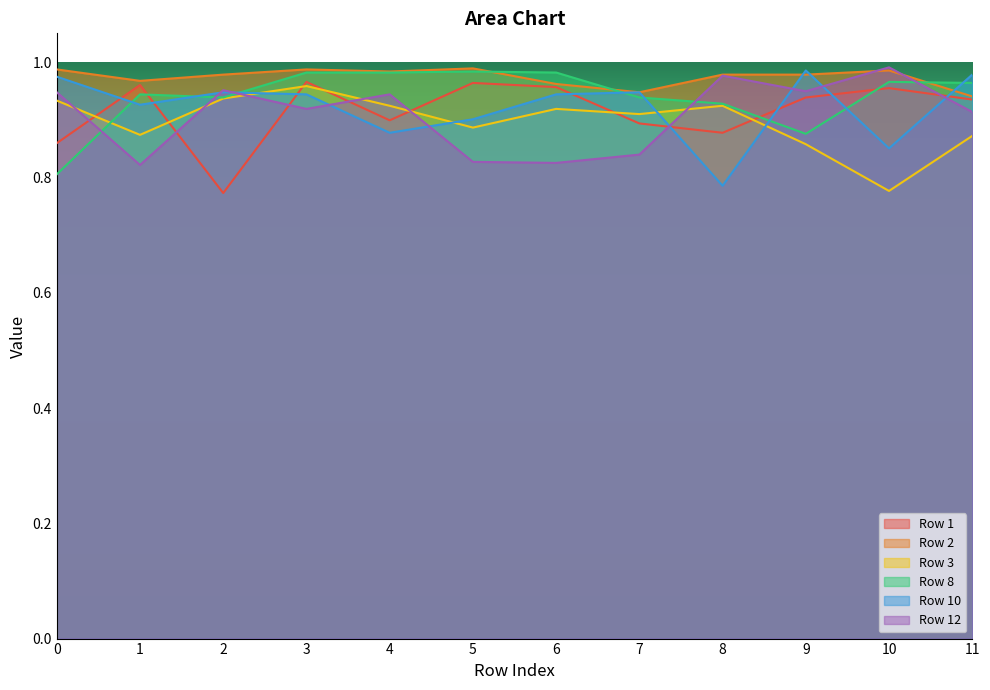

The Row 1 series shows 1.2 at 11. True or false?

False